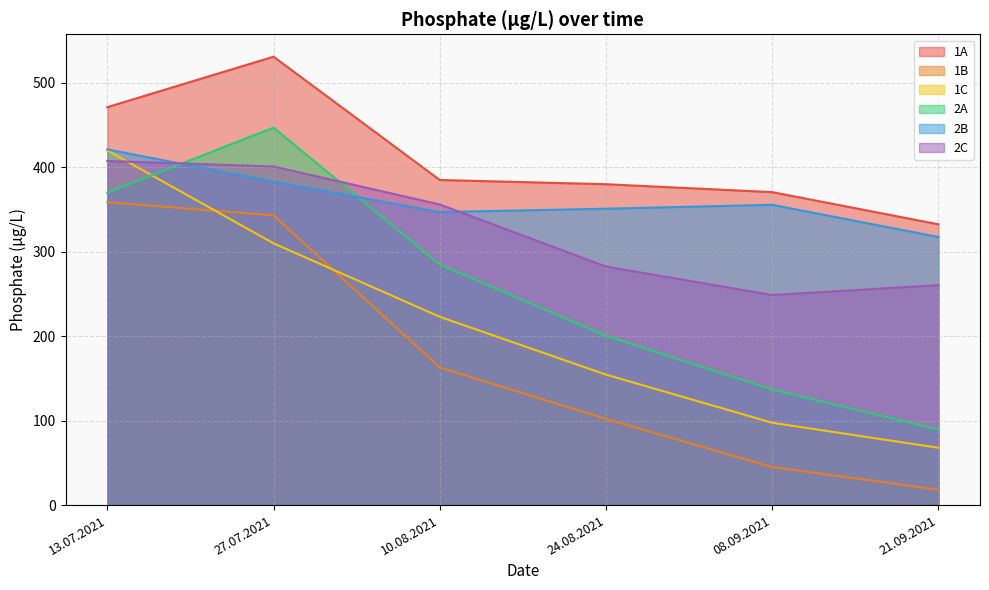

What is the average value of the 1B series?

171.7